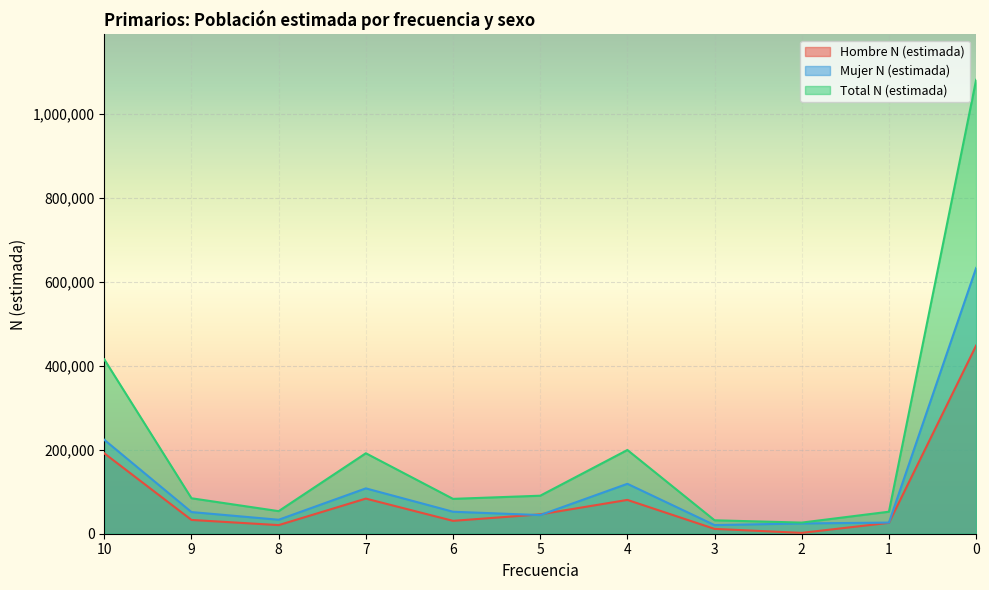

How many data points does each series have?

11